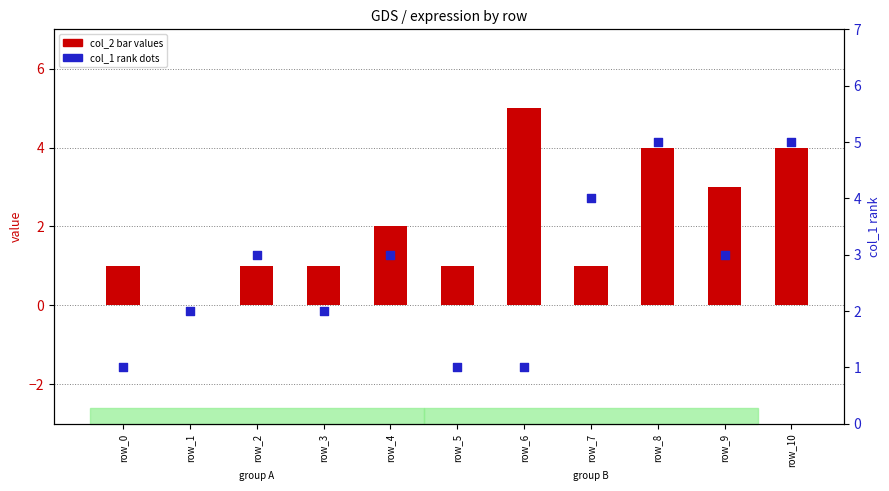

Is the value of col_2 (bar values) at row_9 greater than the value of col_1 (rank) at row_2?

No